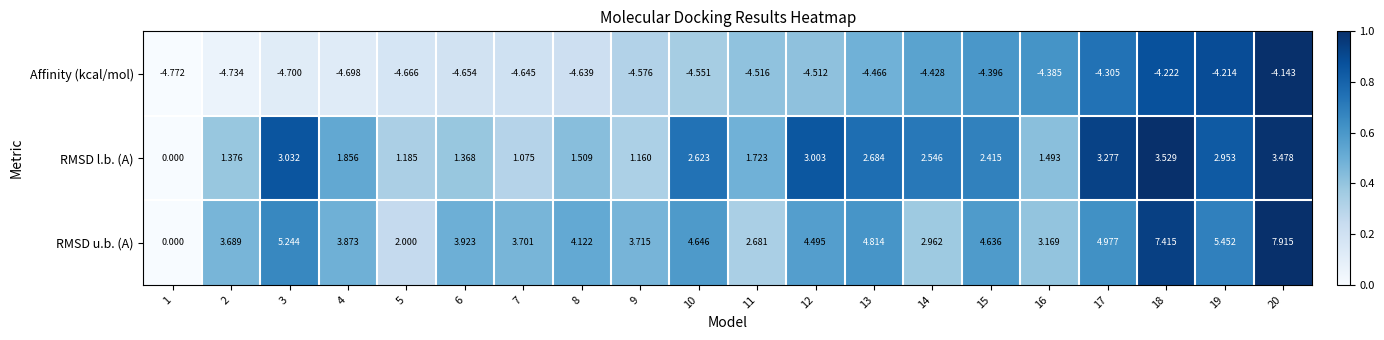

Rank the series by their maximum value, from highest to lowest.

RMSD u.b. (A), RMSD l.b. (A), Affinity (kcal/mol)